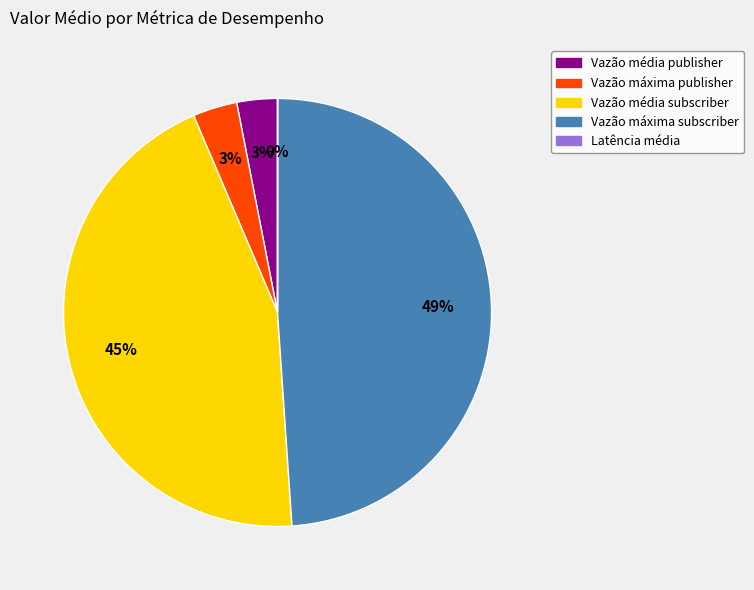

Is there a majority slice in this chart?

No